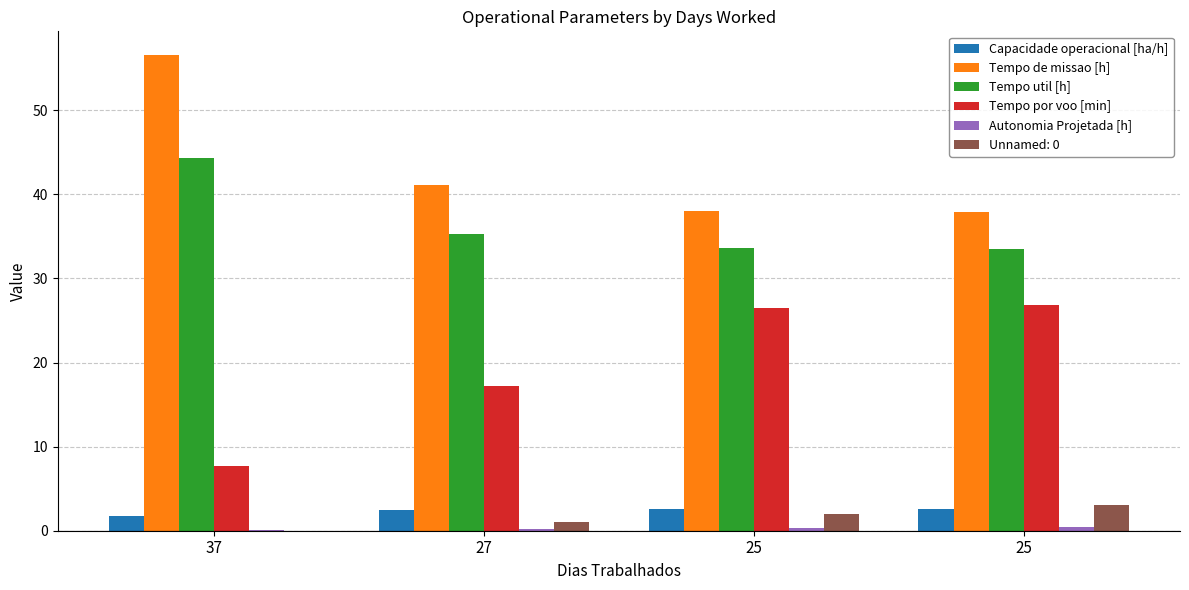

How many distinct data groups are displayed?

6